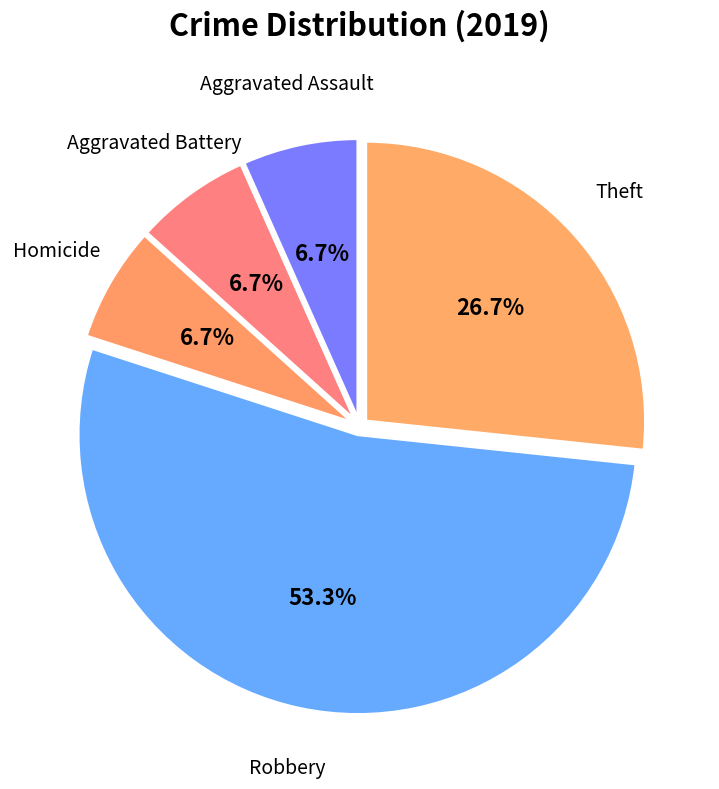

Count the number of slices in the pie.

5